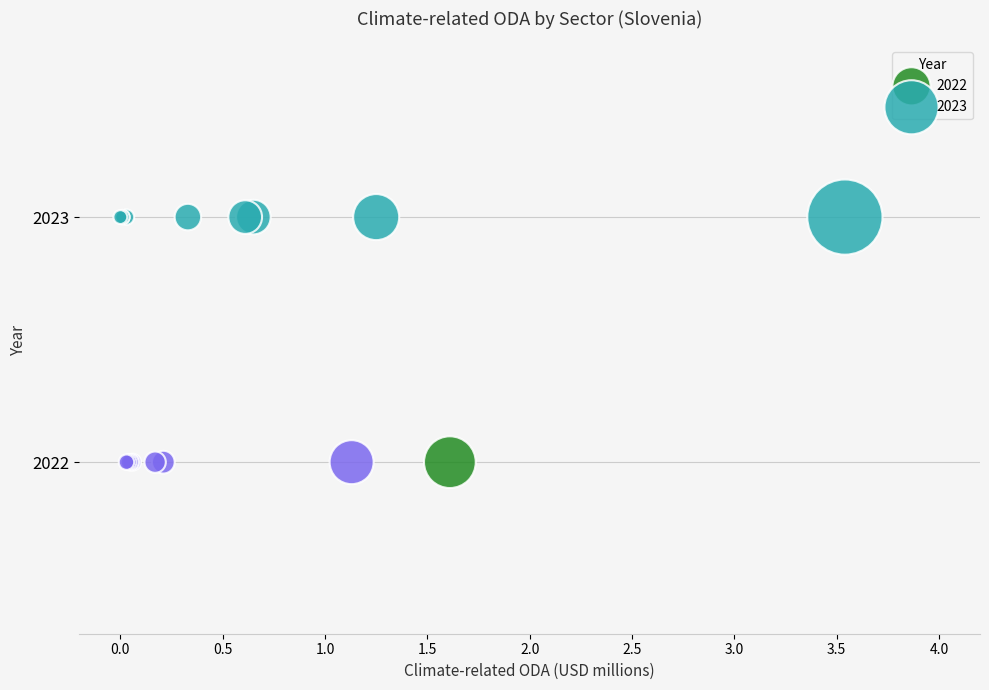

Which series reaches the maximum Y coordinate?

2023